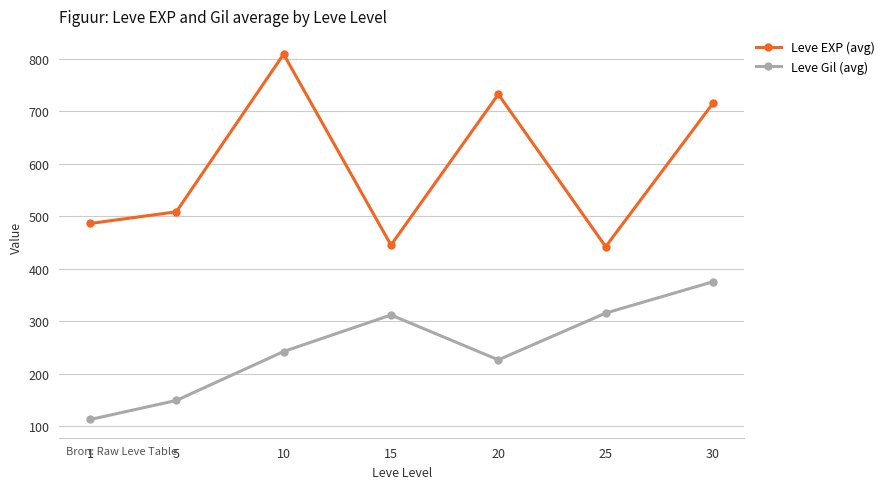

Which series has the largest range (max minus min)?

Leve EXP (avg)